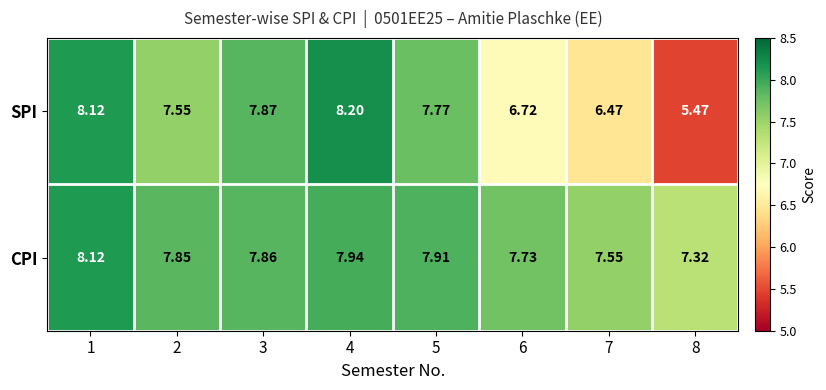

Which series has the largest total across all categories?

CPI